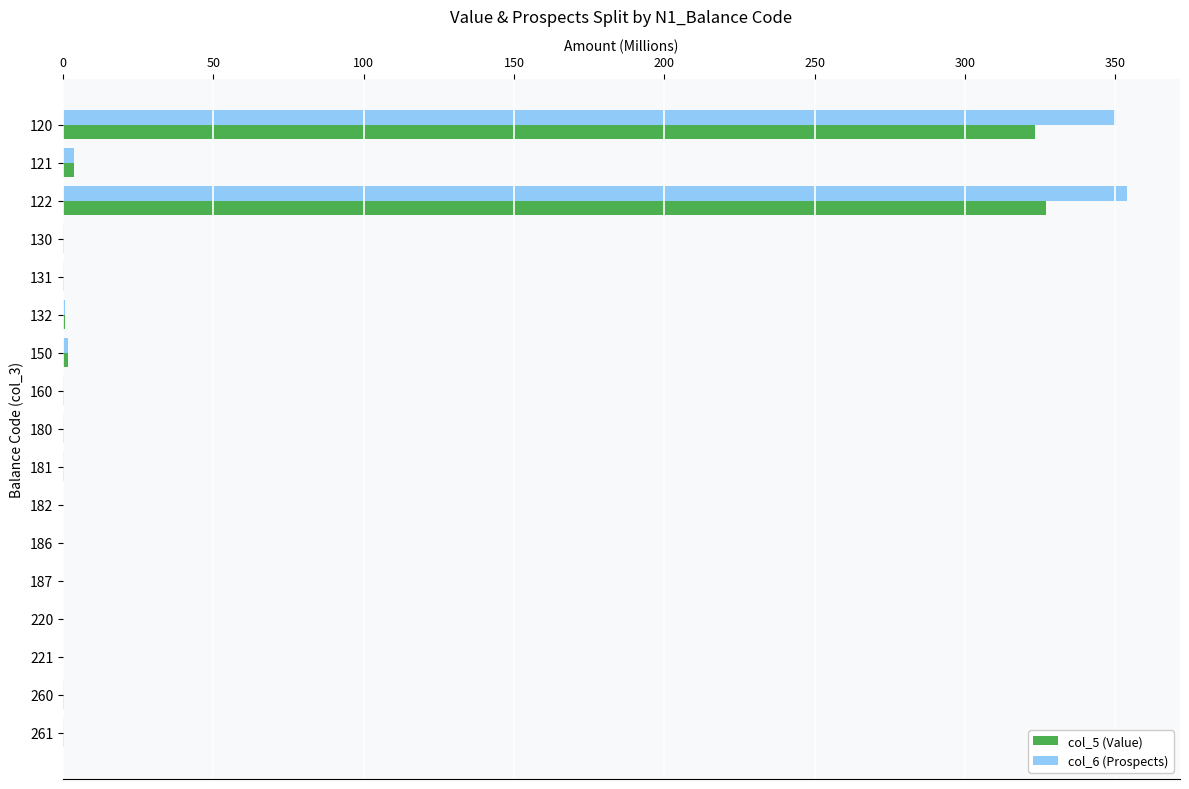

True or false: col_5 (Value) has a value of 480.7 at 120.

False